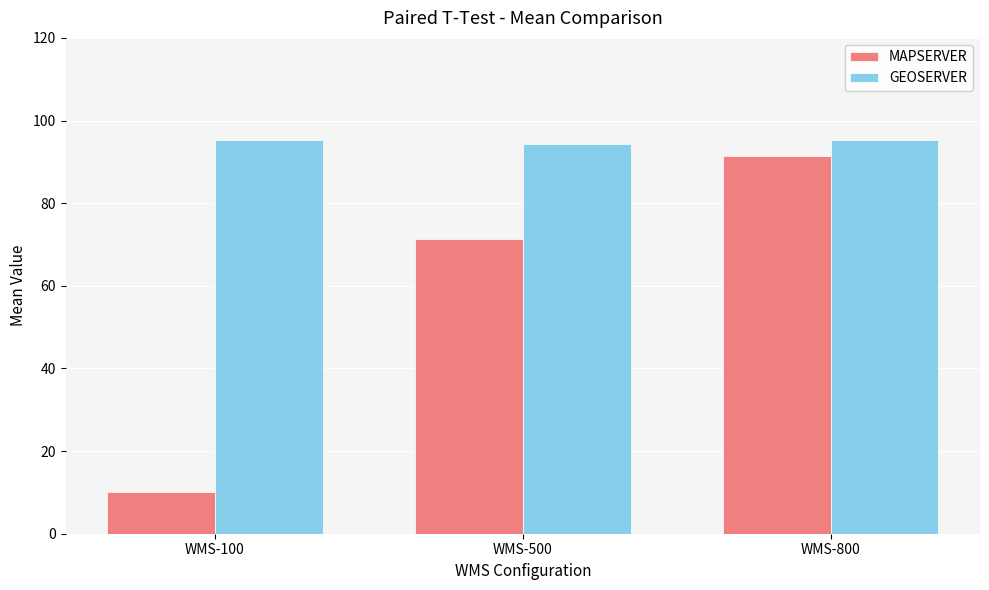

What are all the series names shown in the legend?

MAPSERVER, GEOSERVER